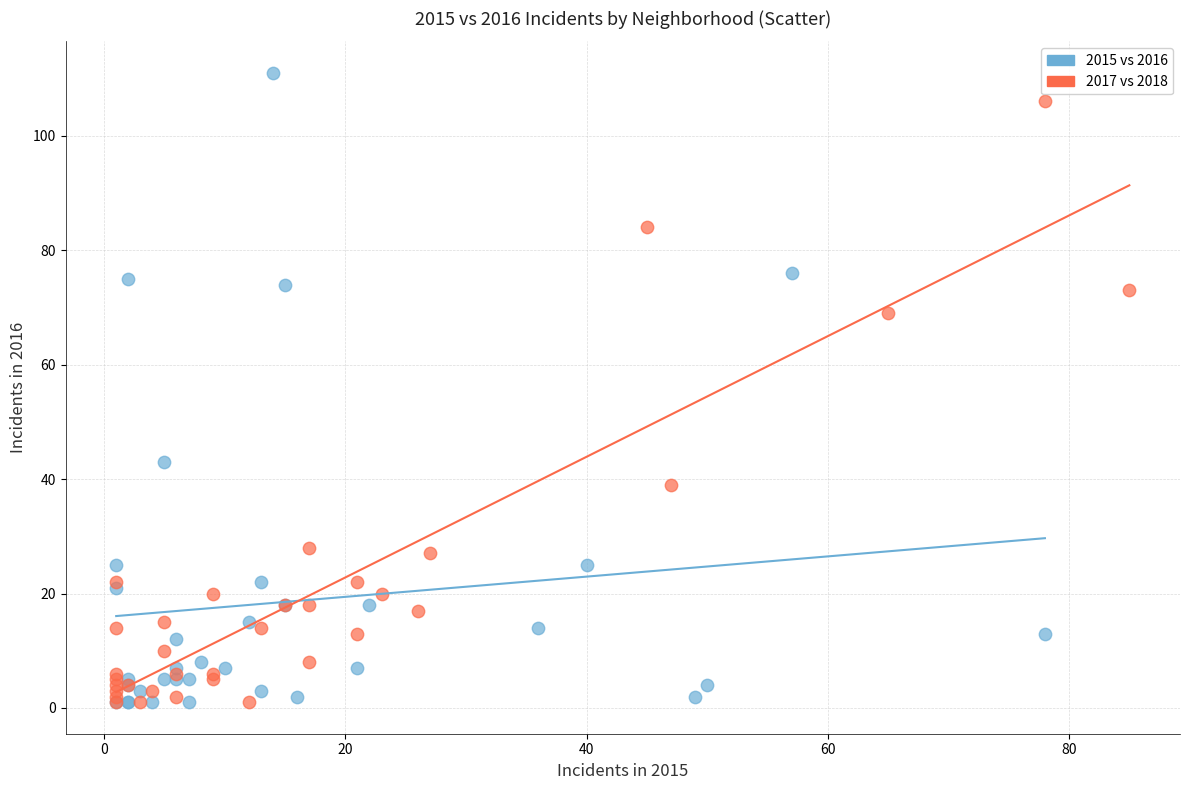

Which series has the widest spread of Y values?

2015 vs 2016